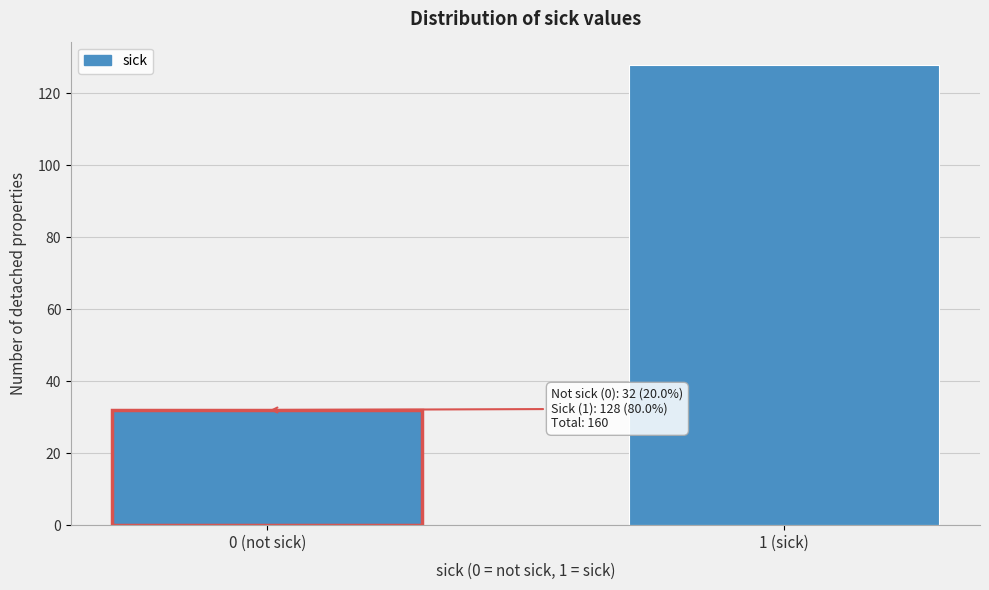

Reading right to left, transcribe all the data shown in this chart.

128	32